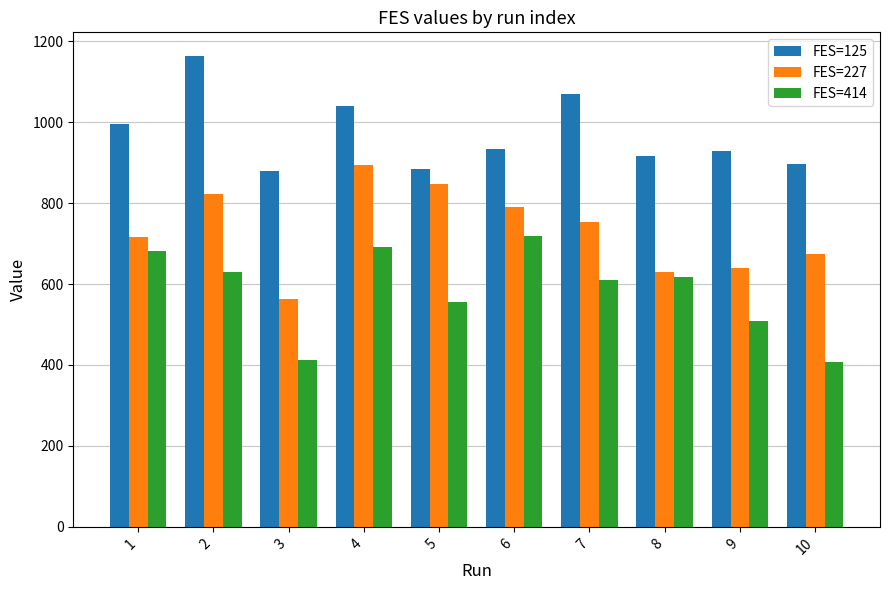

True or false: FES=414 has a value of 125.9 at 9.

False